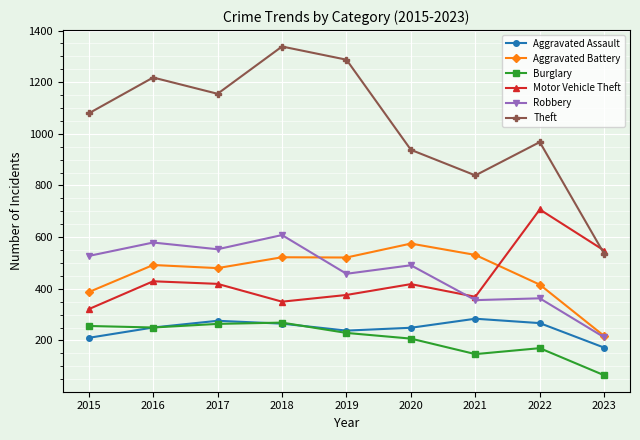

At how many categories does at least one series exceed 1055?

5